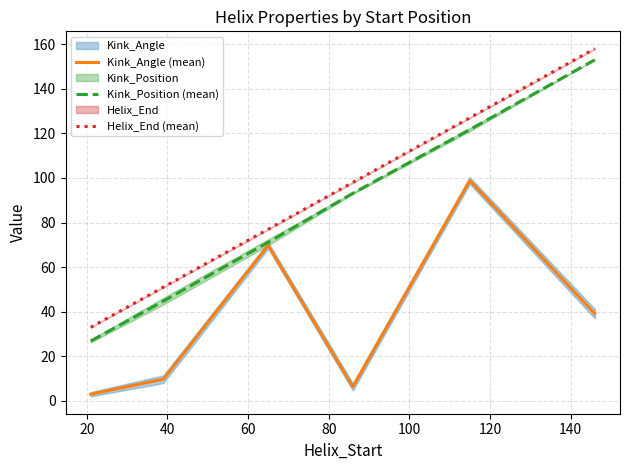

True or false: Kink_Angle (mean) and Helix_End (mean) cross at least once.

False